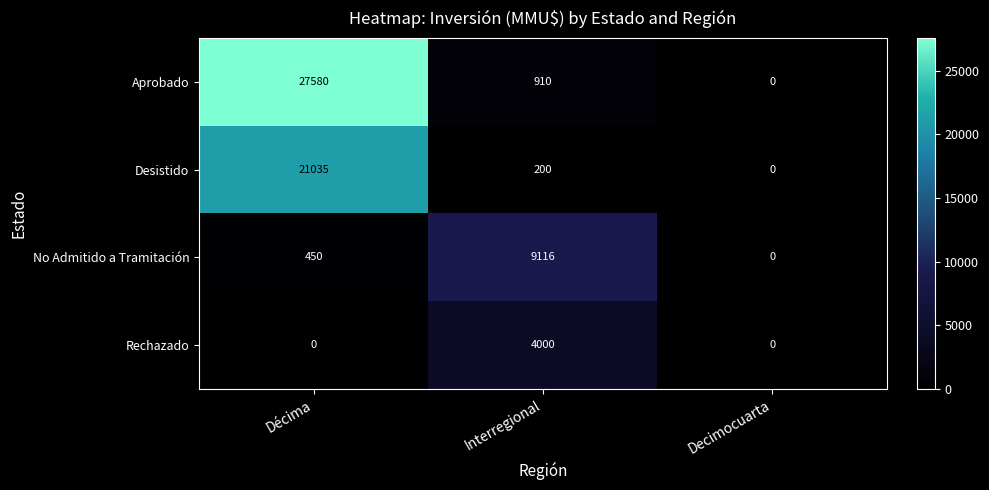

Which series has the largest total across all categories?

Aprobado